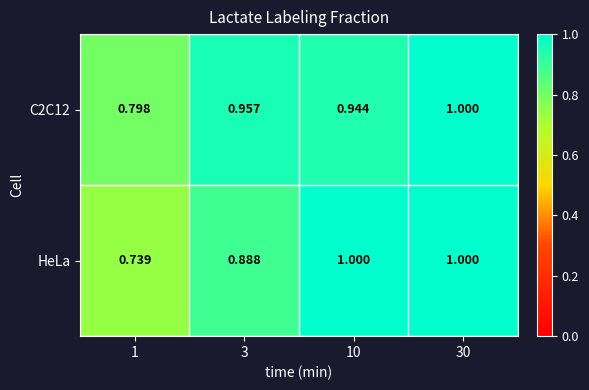

Is the value of C2C12 at 10 greater than the value of HeLa at 1?

Yes